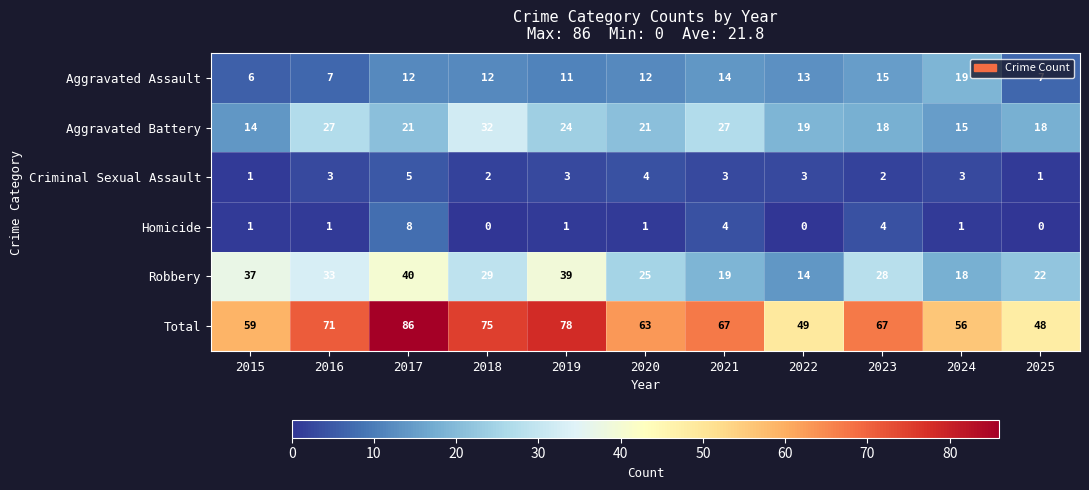

Count the number of data series in this chart.

6